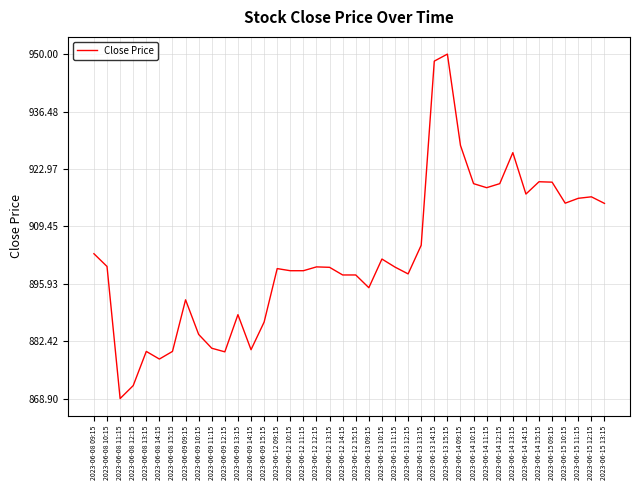

The chart shows a value of 872.0 at 2023-06-08 12:15. True or false?

True